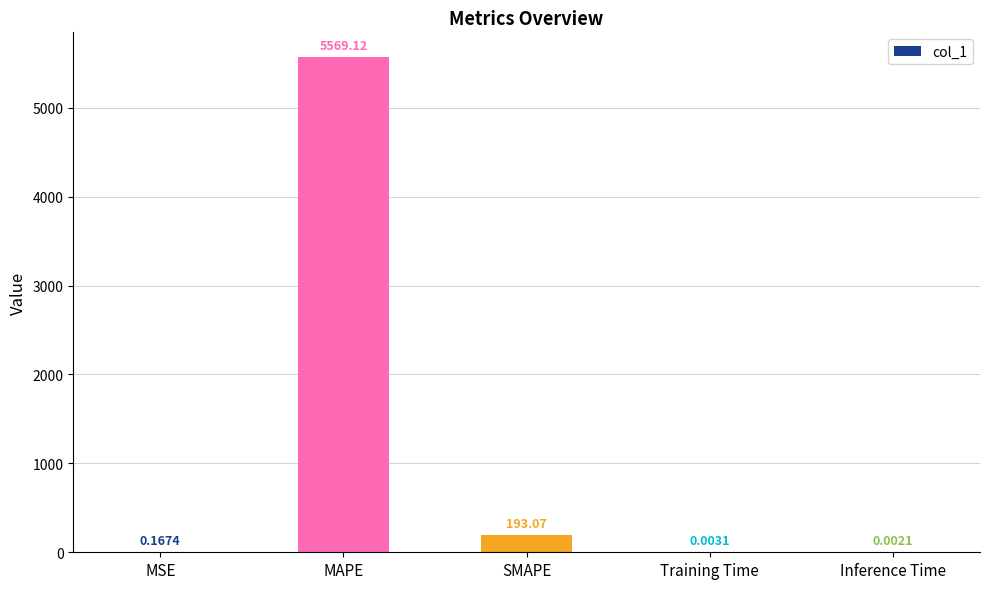

What is the difference between the values at Inference Time and MAPE?

5569.1